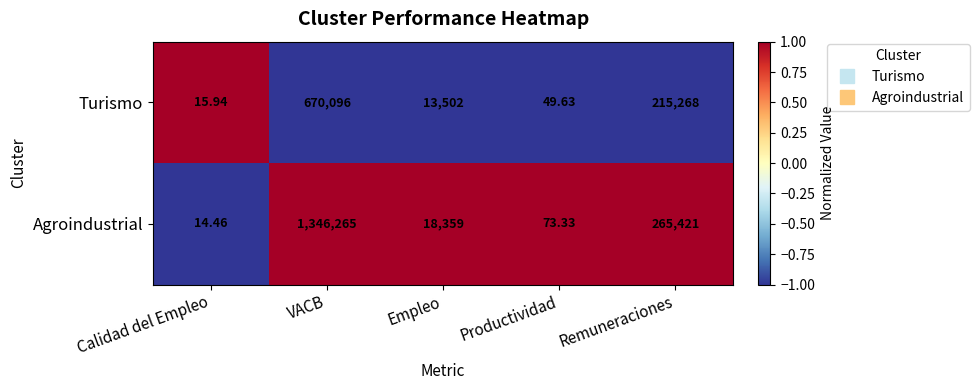

At which category is the sum across all series the highest?

VACB